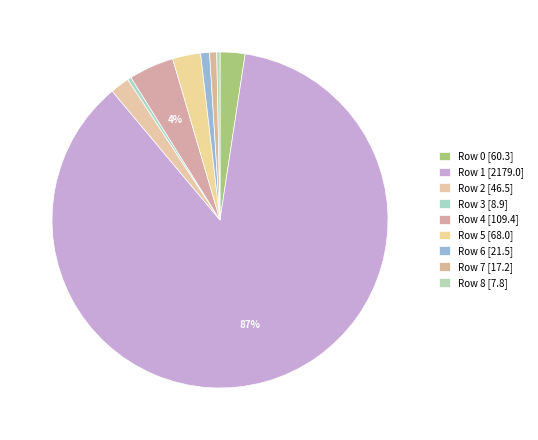

To the nearest percent, what is the difference between the largest and smallest slice percentages?

86%